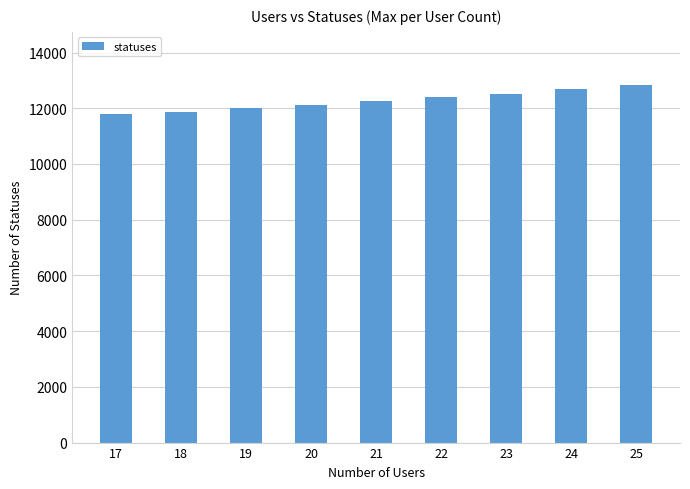

How many data points does each series have?

9